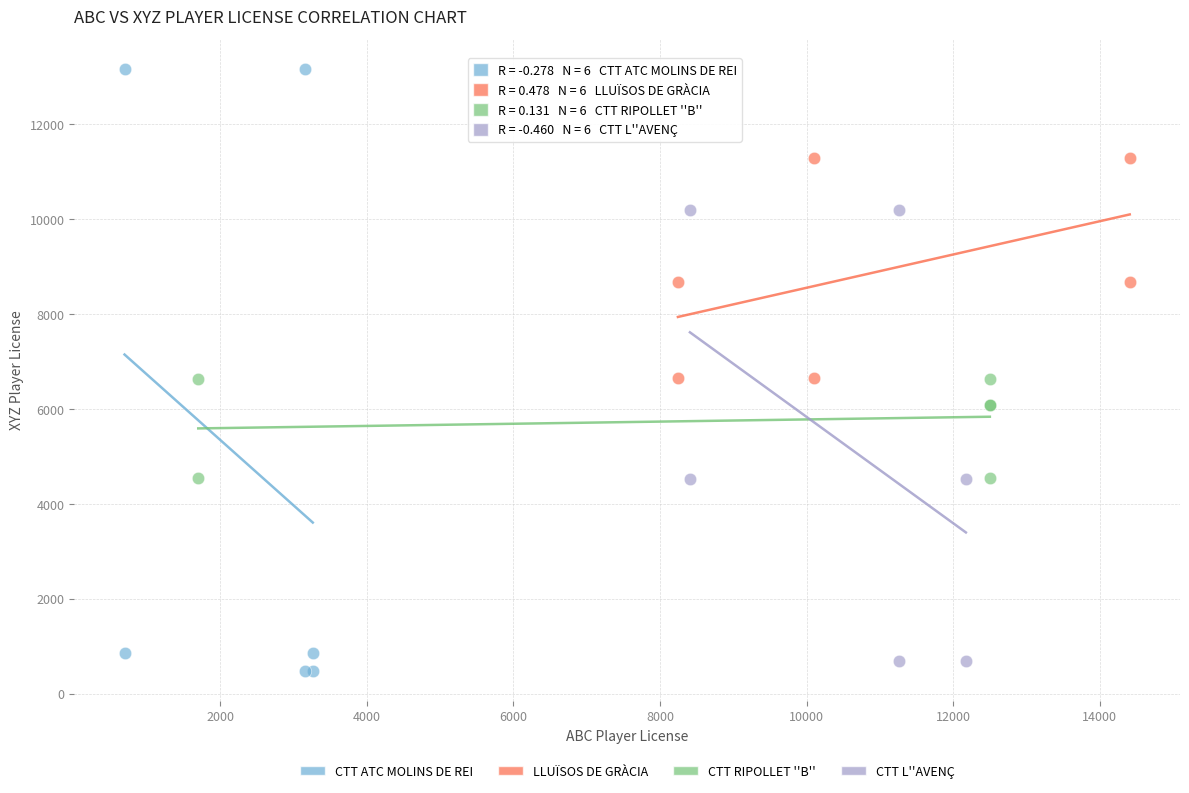

Which series reaches the minimum Y coordinate?

CTT ATC MOLINS DE REI